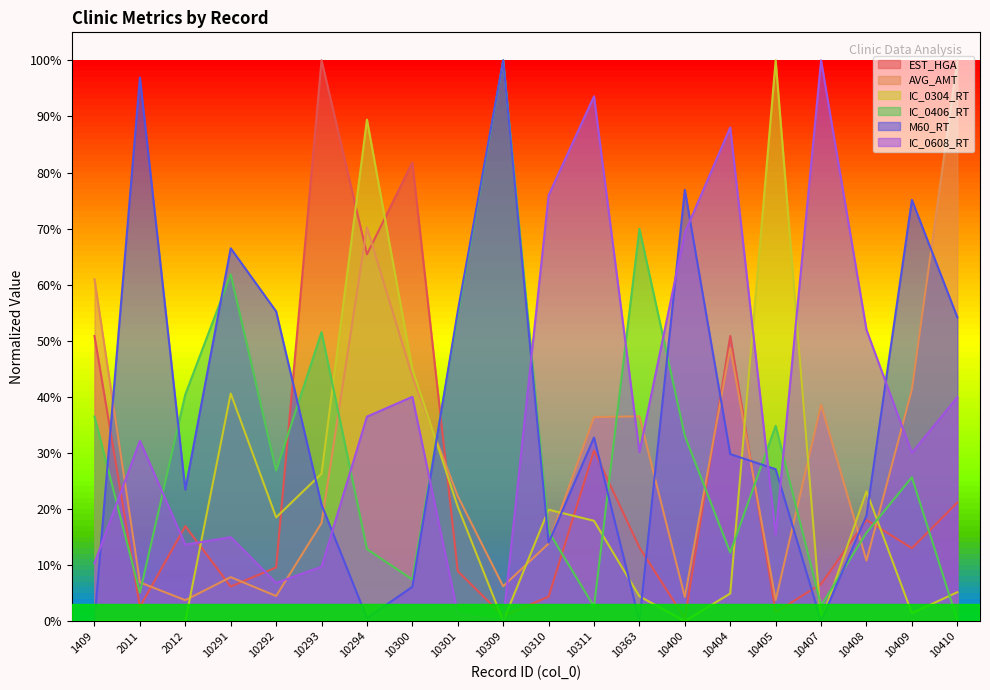

What is the sum of all M60_RT values?

753.5